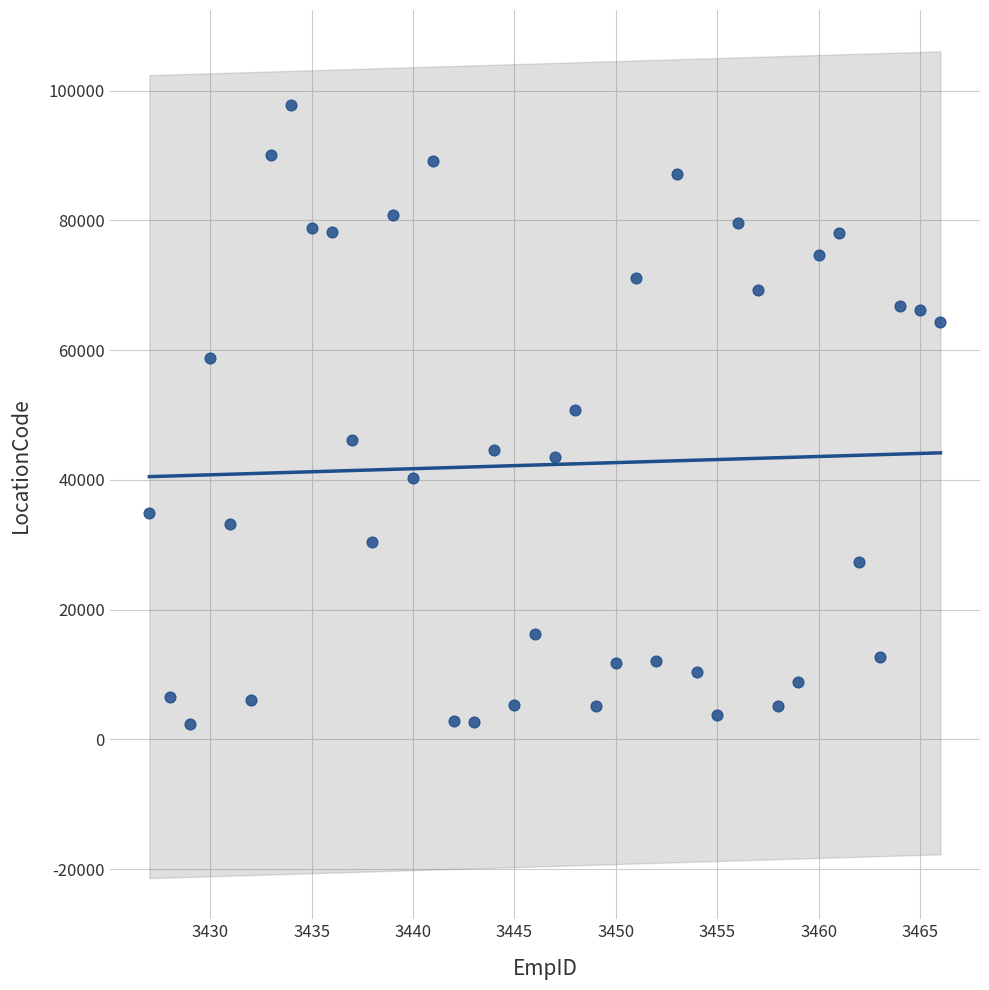

What is the range of X values (max minus min)?

39